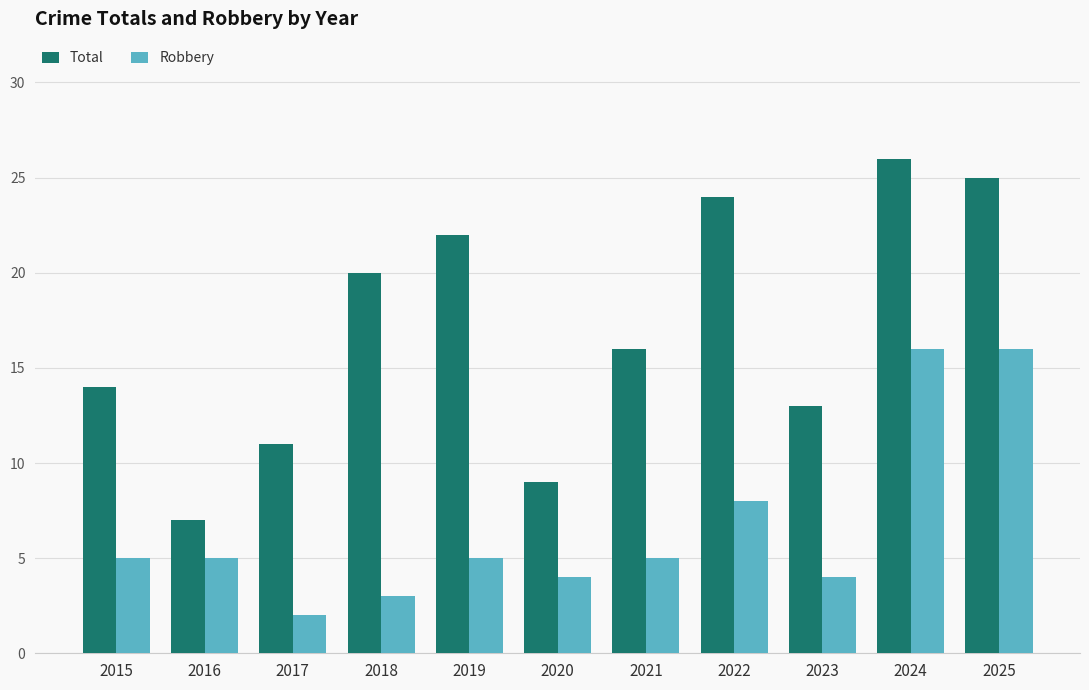

List the series in order of their overall mean, highest first.

Total, Robbery